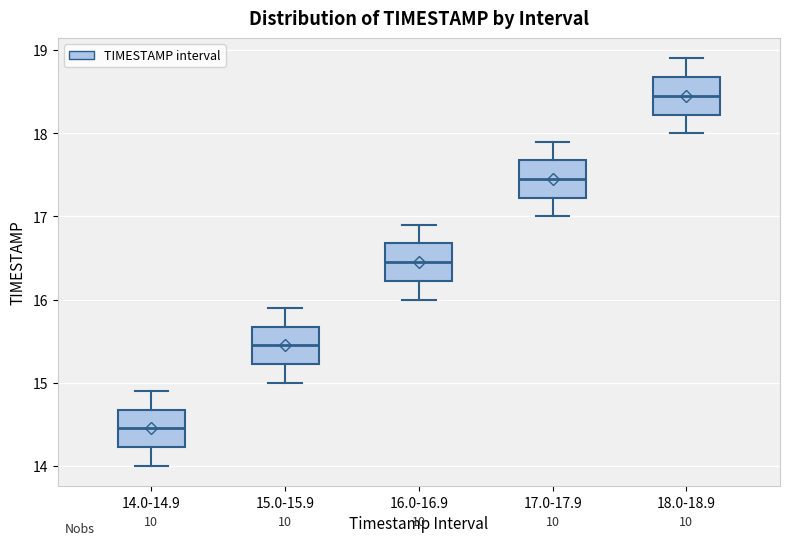

Reading left to right, read every box against the y-axis: the position of its median line, the range the box covers, and the ends of its whiskers. The values are not printed on the chart, so give them approximately, as read against the axis.

14.0-14.9: median 14.5, box 14.2 to 14.7, whiskers 14.0 to 14.9
15.0-15.9: median 15.5, box 15.2 to 15.7, whiskers 15.0 to 15.9
16.0-16.9: median 16.5, box 16.2 to 16.7, whiskers 16.0 to 16.9
17.0-17.9: median 17.5, box 17.2 to 17.7, whiskers 17.0 to 17.9
18.0-18.9: median 18.5, box 18.2 to 18.7, whiskers 18.0 to 18.9